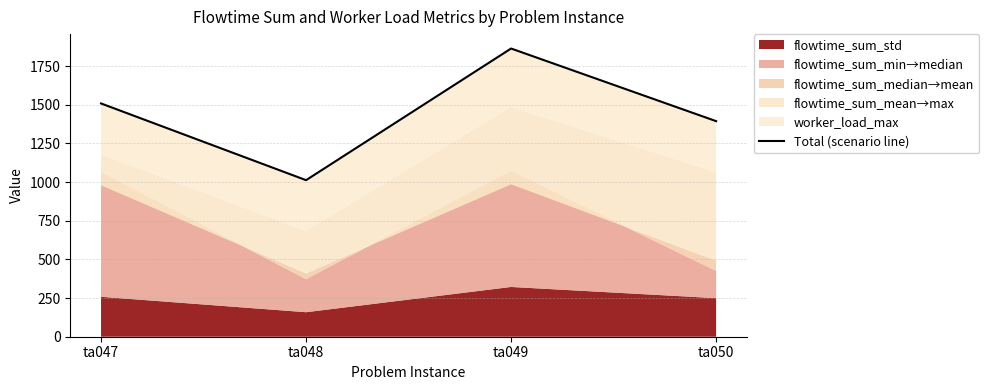

What is the minimum value shown in the chart?

1012.5